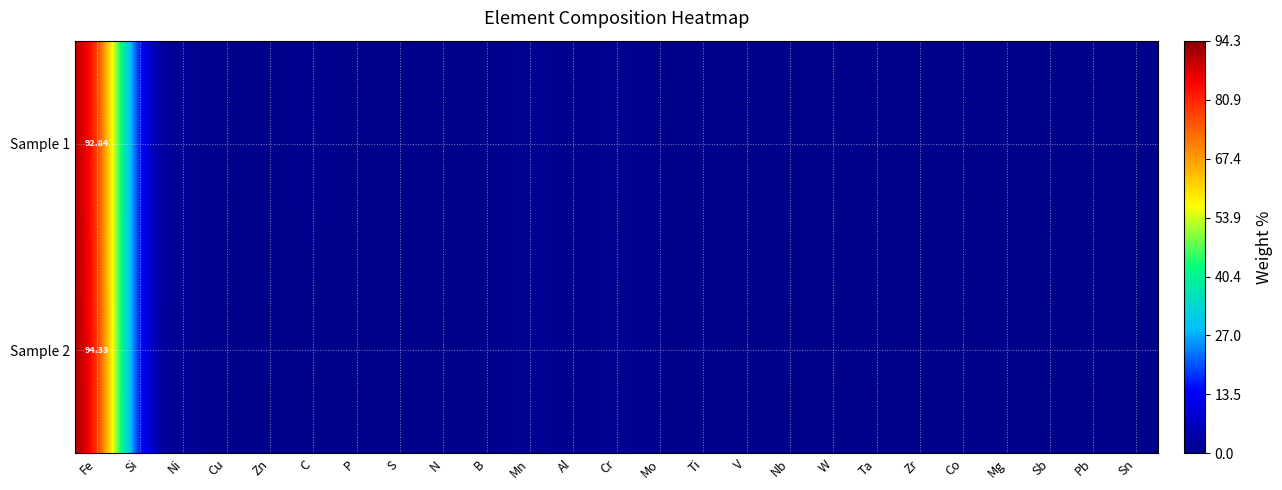

List the labels in order of Sample 1 value, largest first.

Fe, Si, Mn, Cr, Ni, C, Mo, V, Cu, Zn, P, S, N, B, Al, Ti, Nb, W, Ta, Zr, Co, Mg, Sb, Pb, Sn